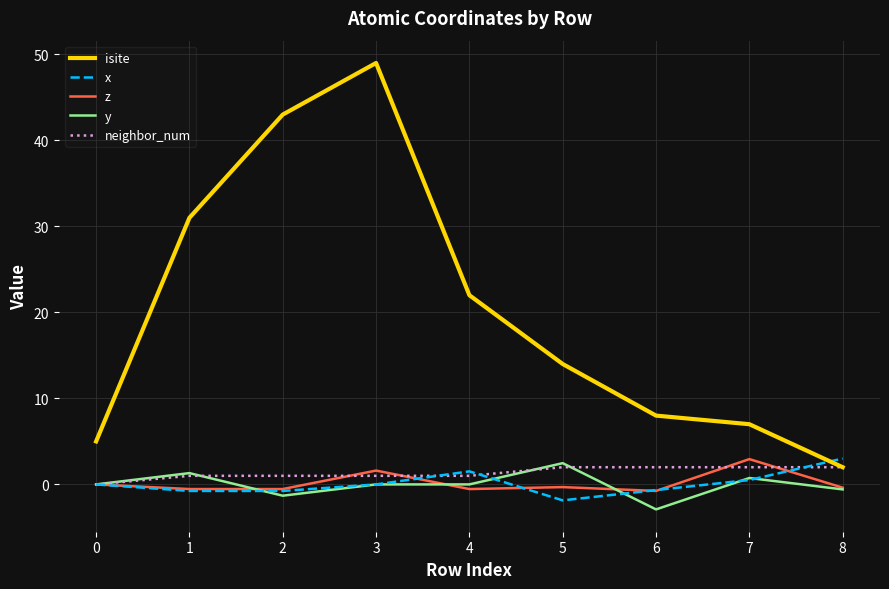

The value of isite at 6 is 14.0. True or false?

False